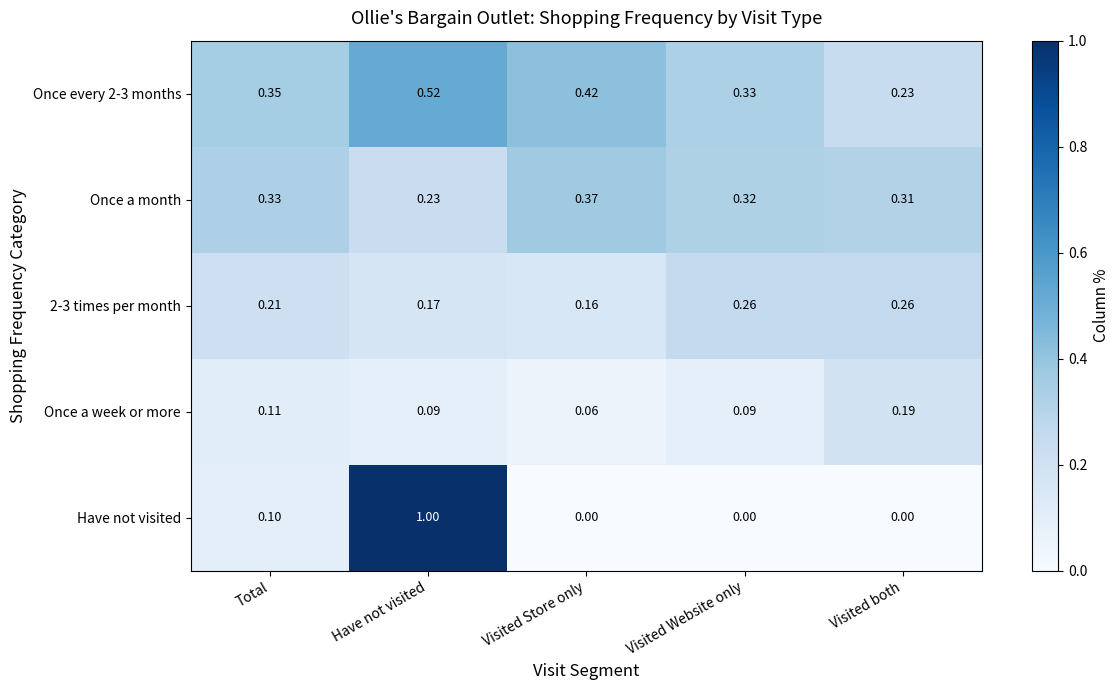

How many data points does each series have?

5